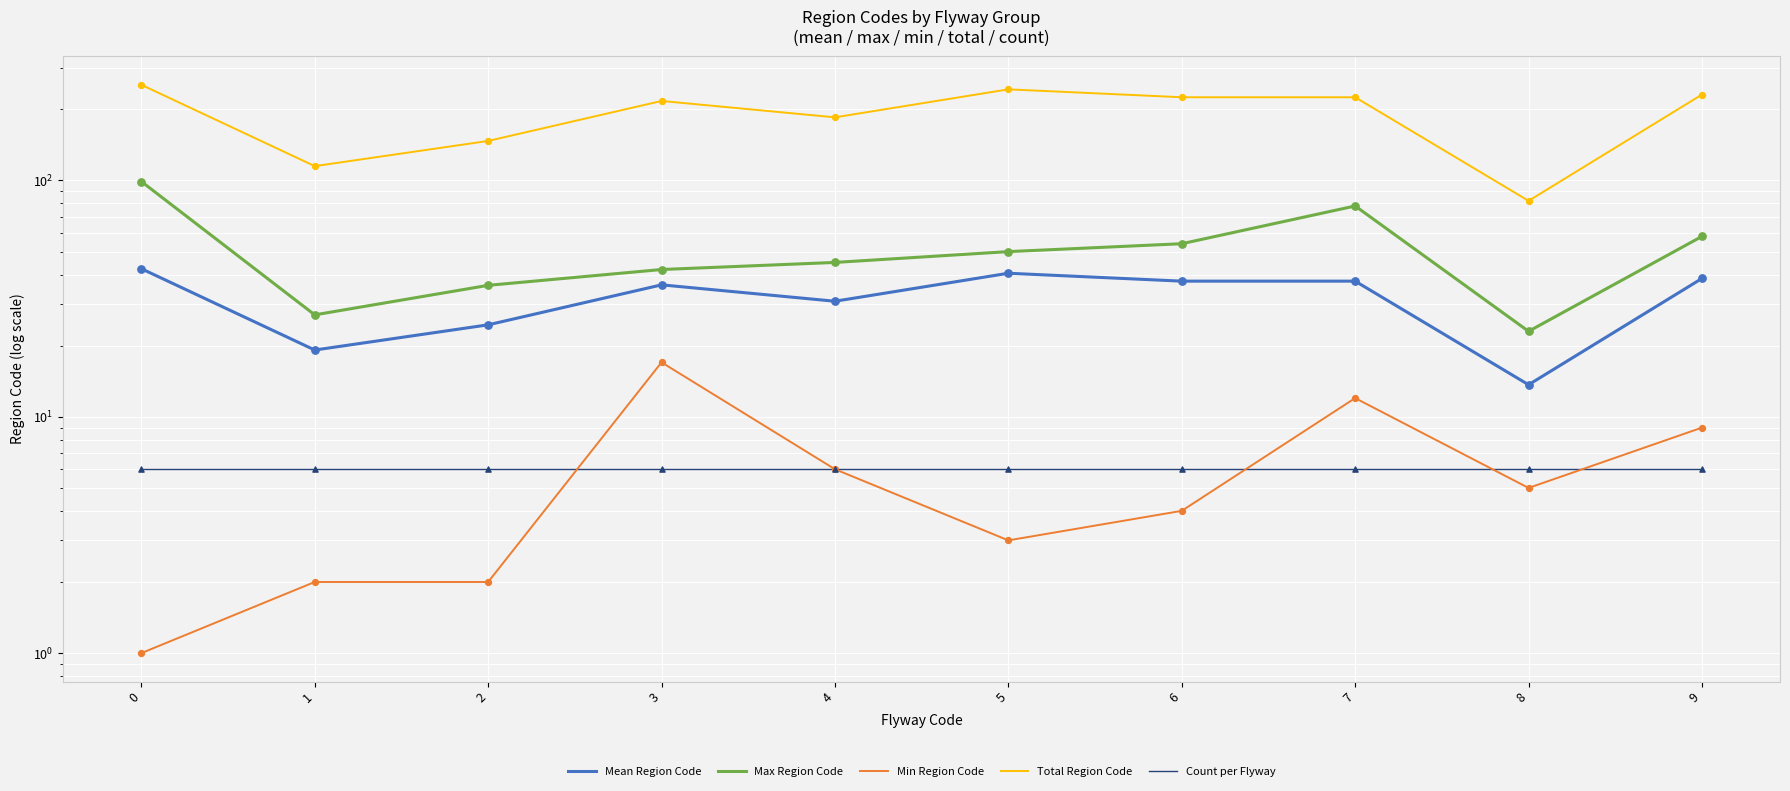

Which series contains the highest Y value?

Total Region Code